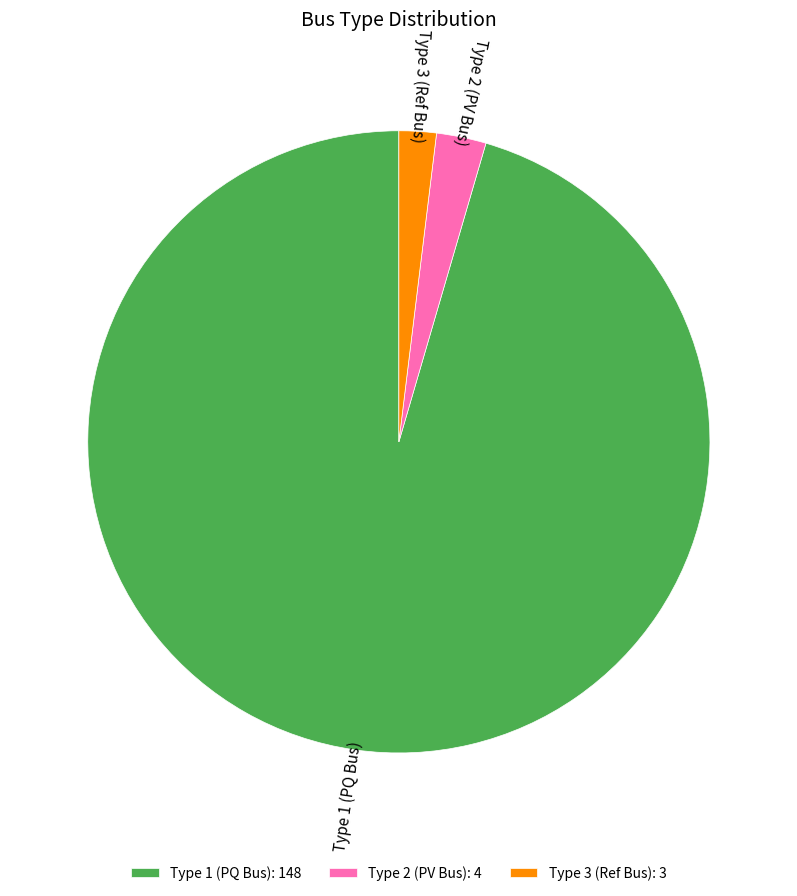

Count the number of slices in the pie.

3